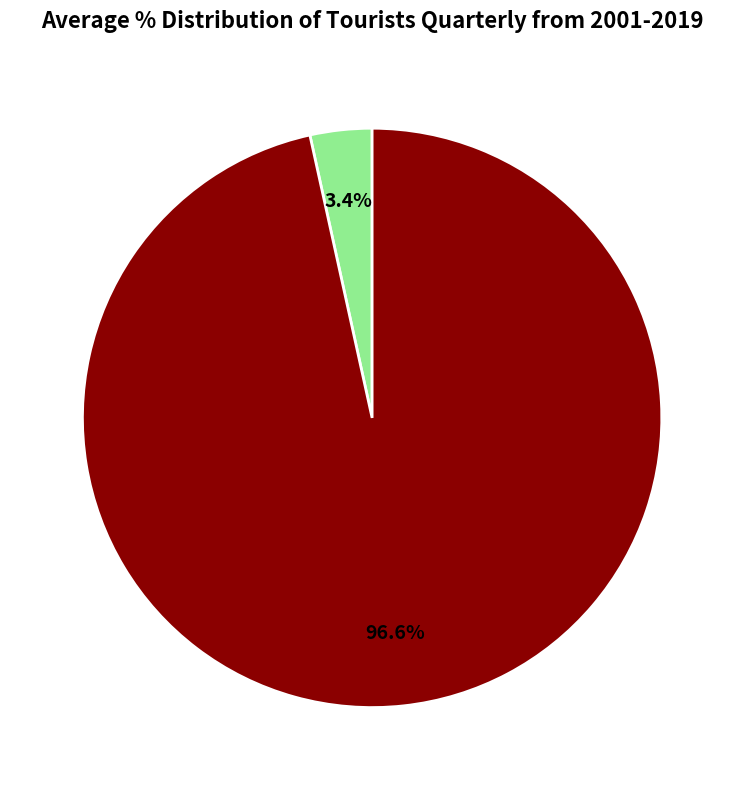

Count the number of slices in the pie.

2